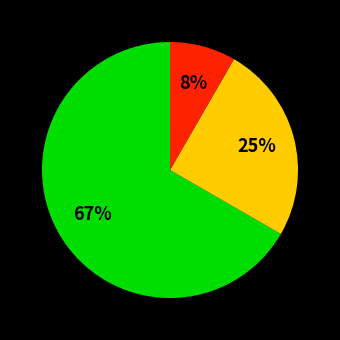

Is there any slice that represents more than half of the pie?

Yes